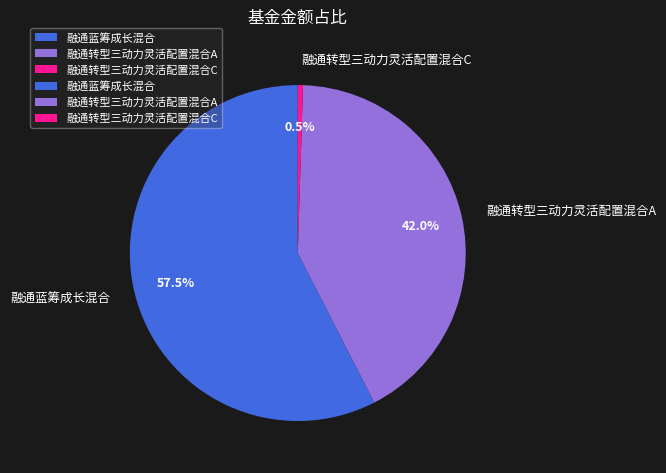

How many segments does this pie chart have?

3